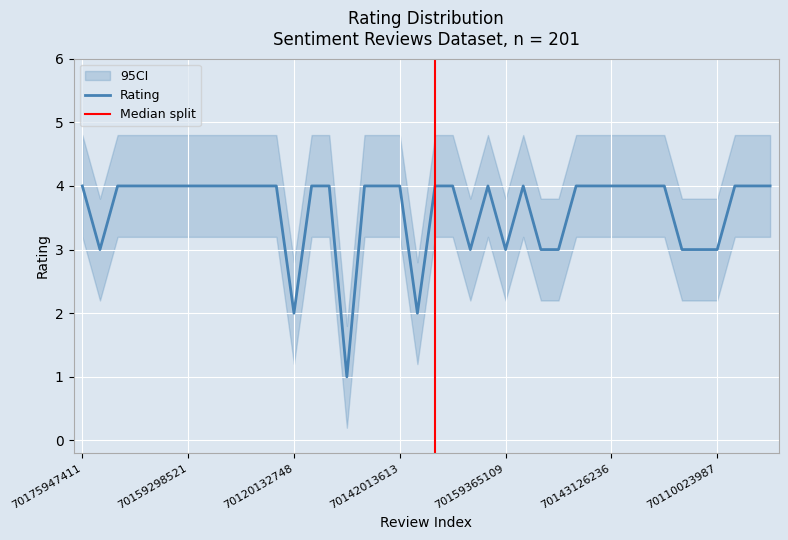

True or false: ci_upper and ci_lower cross at least once.

False